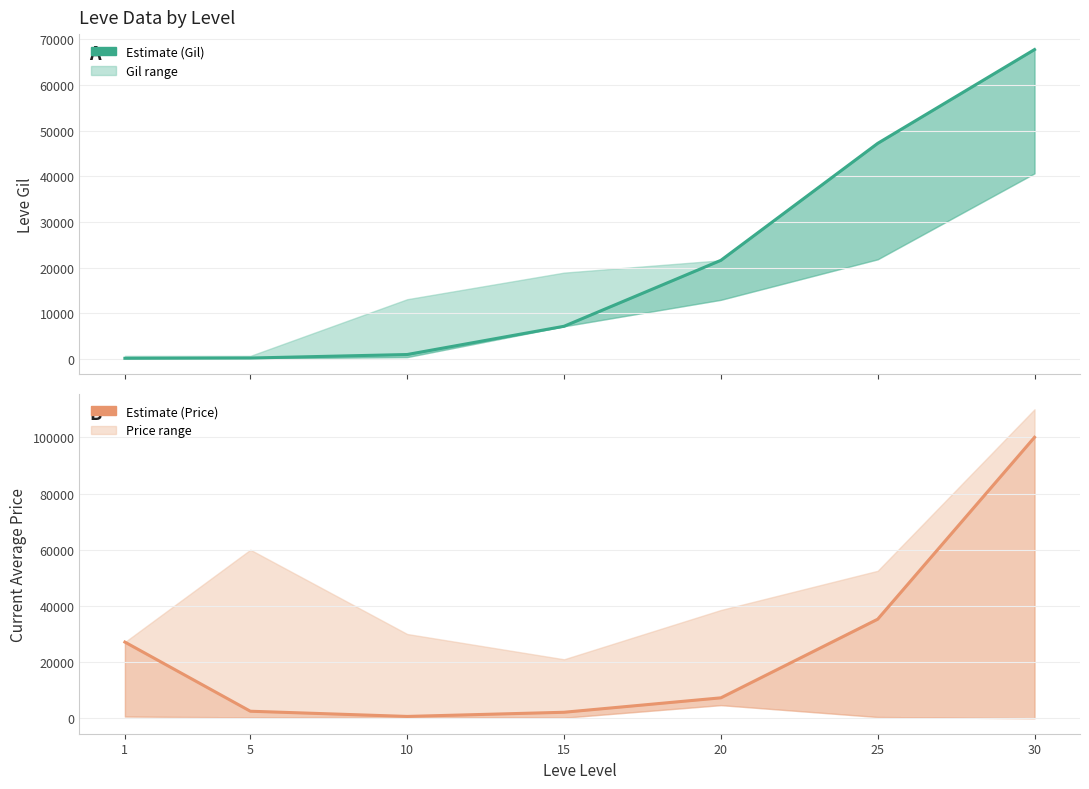

Count the number of categories in the chart.

7